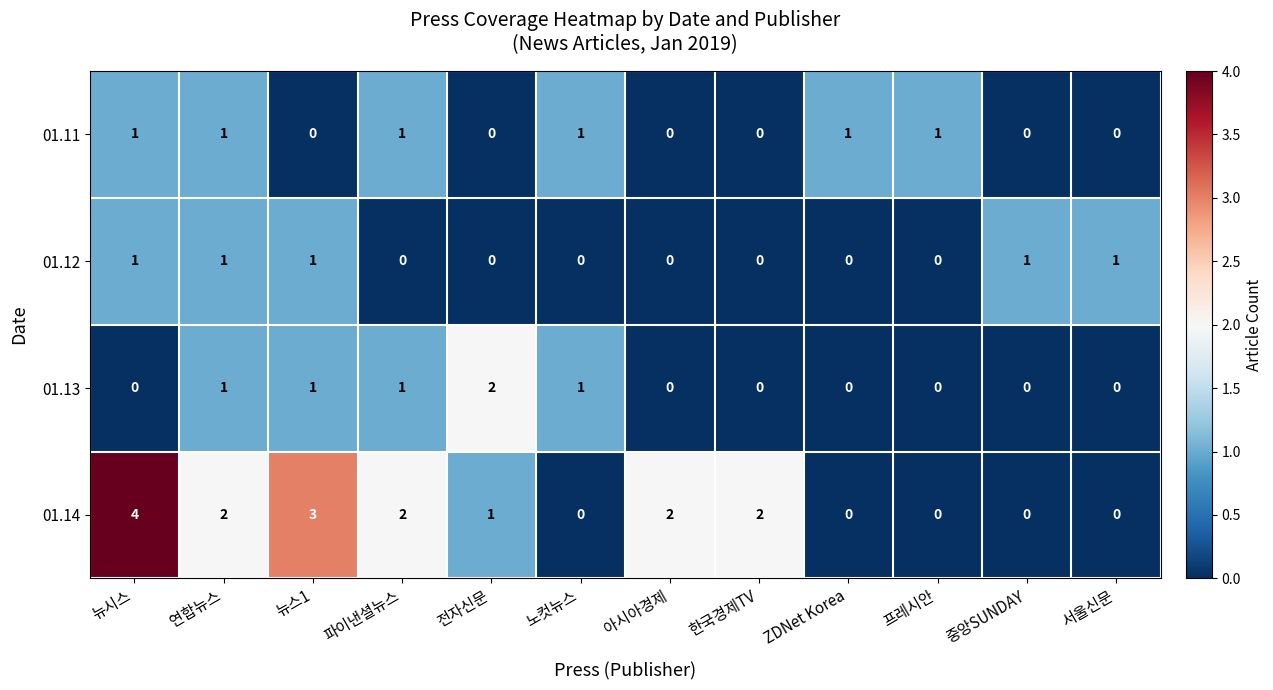

Count the number of categories in the chart.

12